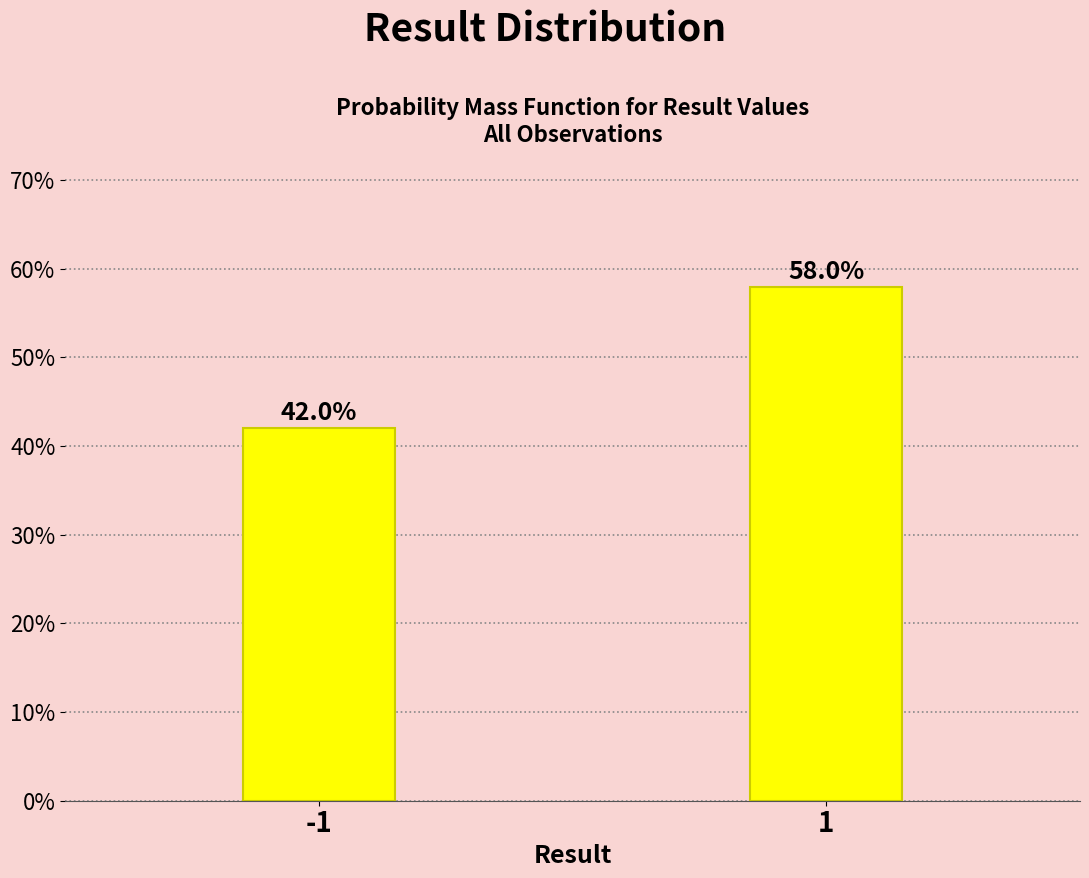

Reading right to left, extract all data points from this chart.

58.0	42.0